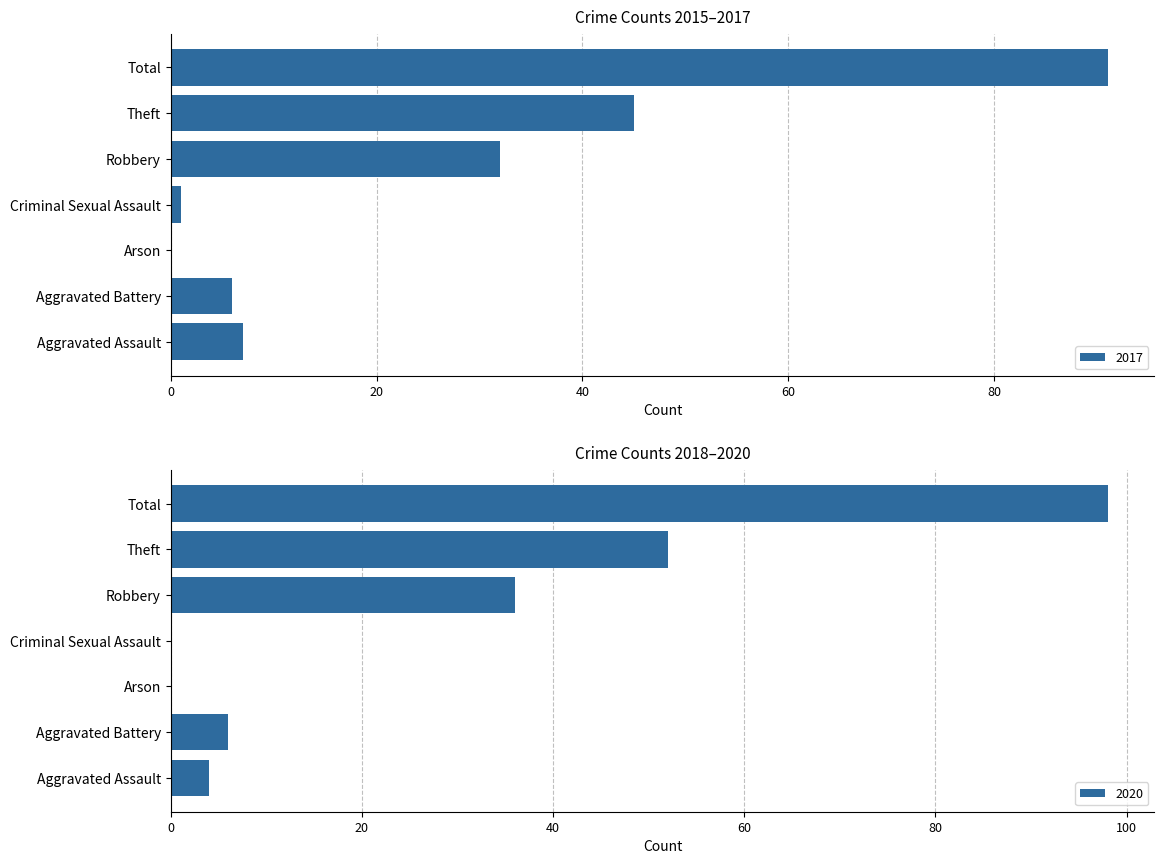

Is it true that 2017 equals 32 at Robbery?

True